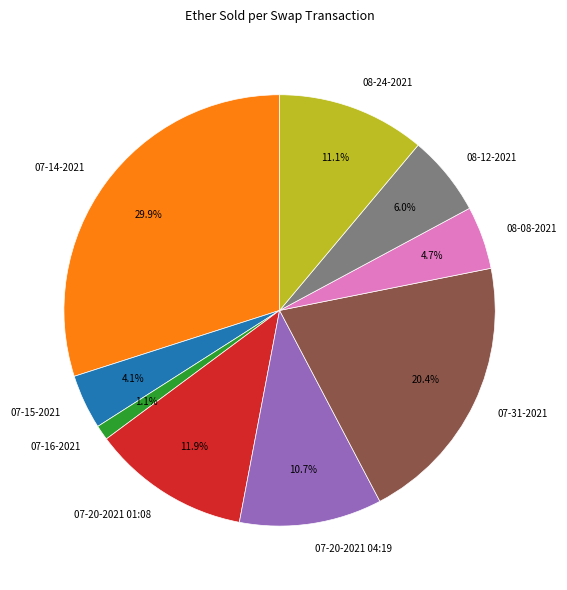

Which category has the smallest portion of the pie?

07-16-2021